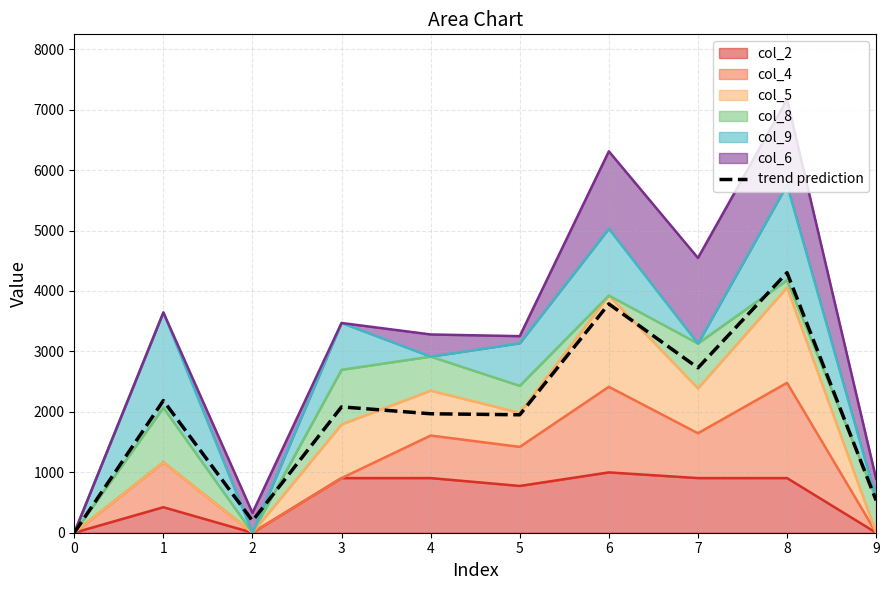

What is the ratio of the value at 6 to the value at 5?

1.9